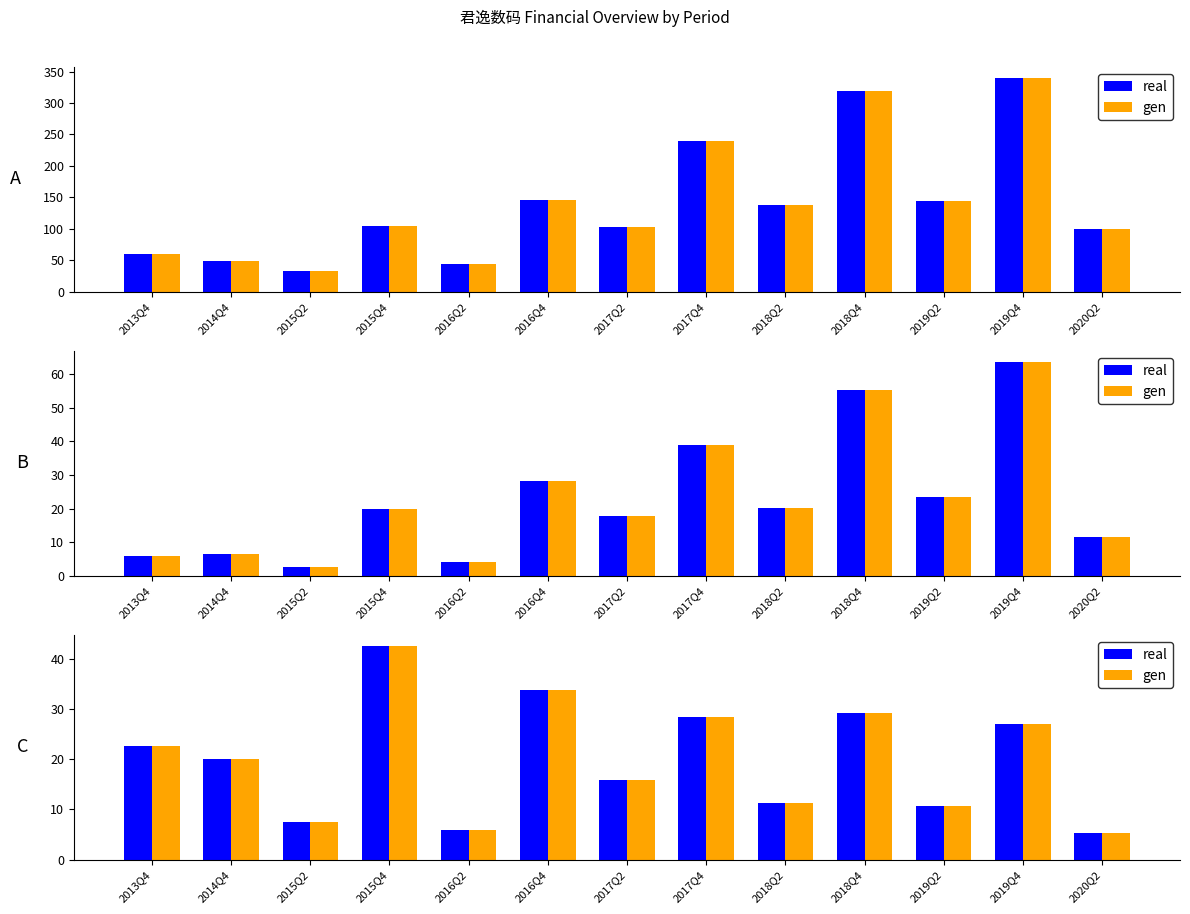

How many data points in real are less than 19?

6